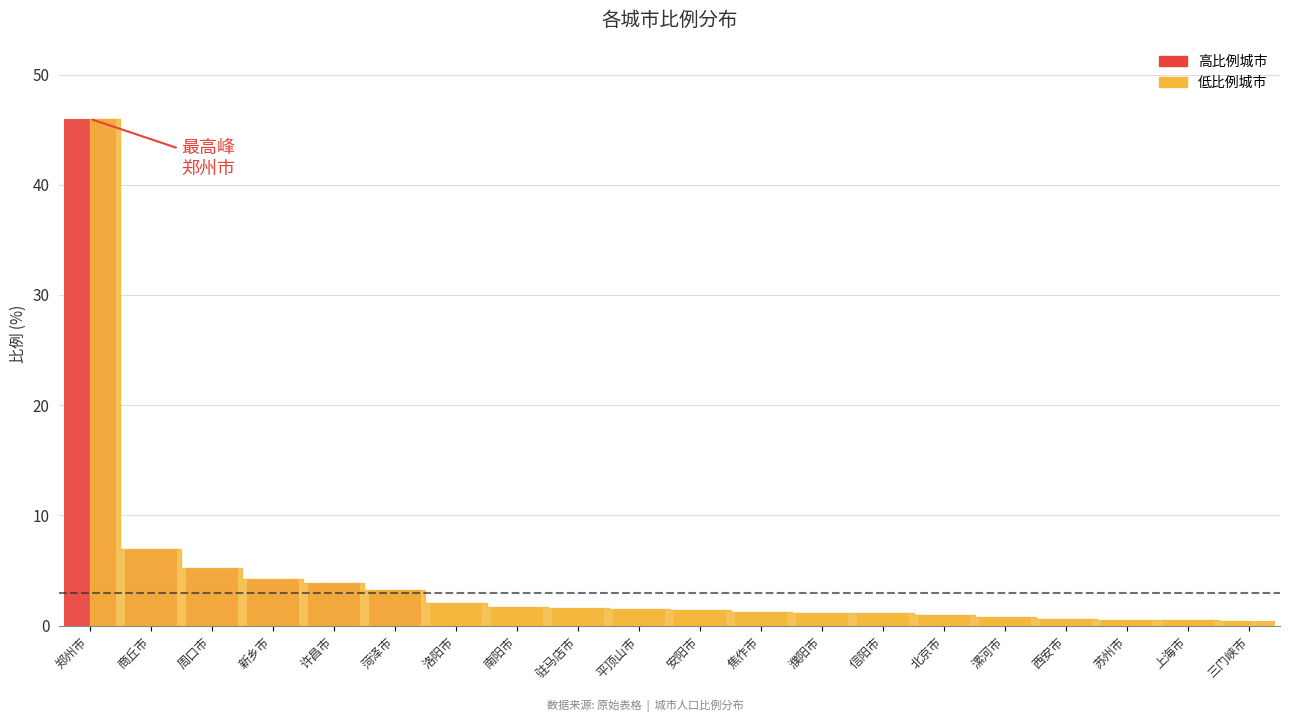

Which has a higher value, 菏泽市 or 周口市?

周口市